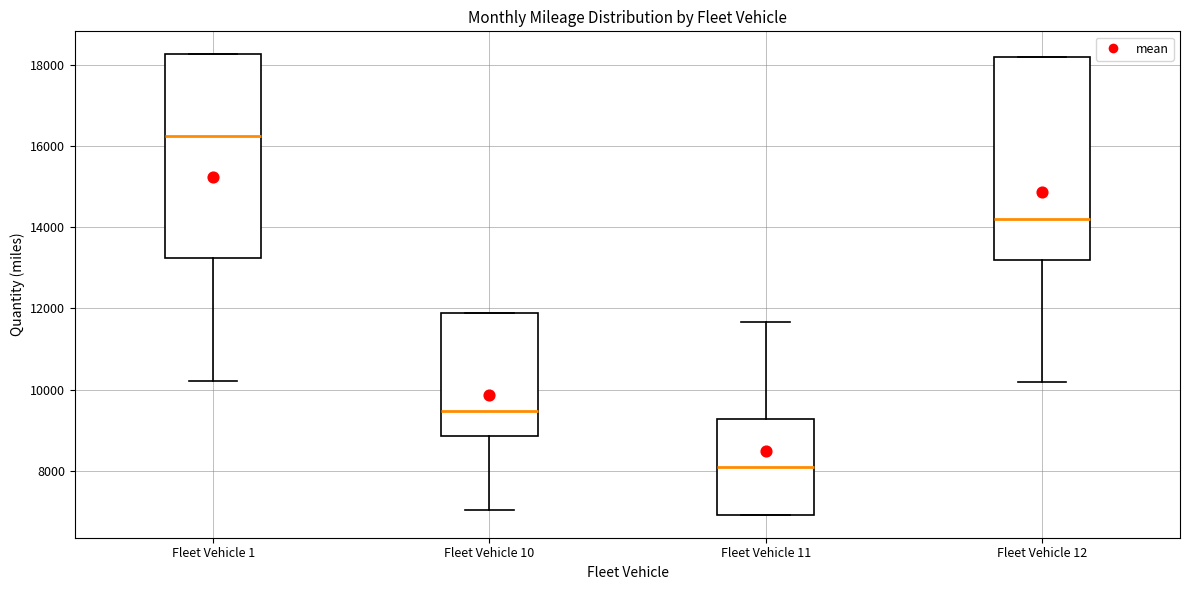

Reading left to right, transcribe this box plot: for each box, give where its median line is, the range the box spans, and where its two whiskers end, as read against the y-axis. The values are not printed on the chart, so give them approximately, as read against the axis.

Fleet Vehicle 1: median 16200, box 13200 to 18200, whiskers 10200 to 18200
Fleet Vehicle 10: median 9400, box 8800 to 11800, whiskers 7000 to 11800
Fleet Vehicle 11: median 8200, box 7000 to 9200, whiskers 7000 to 11600
Fleet Vehicle 12: median 14200, box 13200 to 18200, whiskers 10200 to 18200